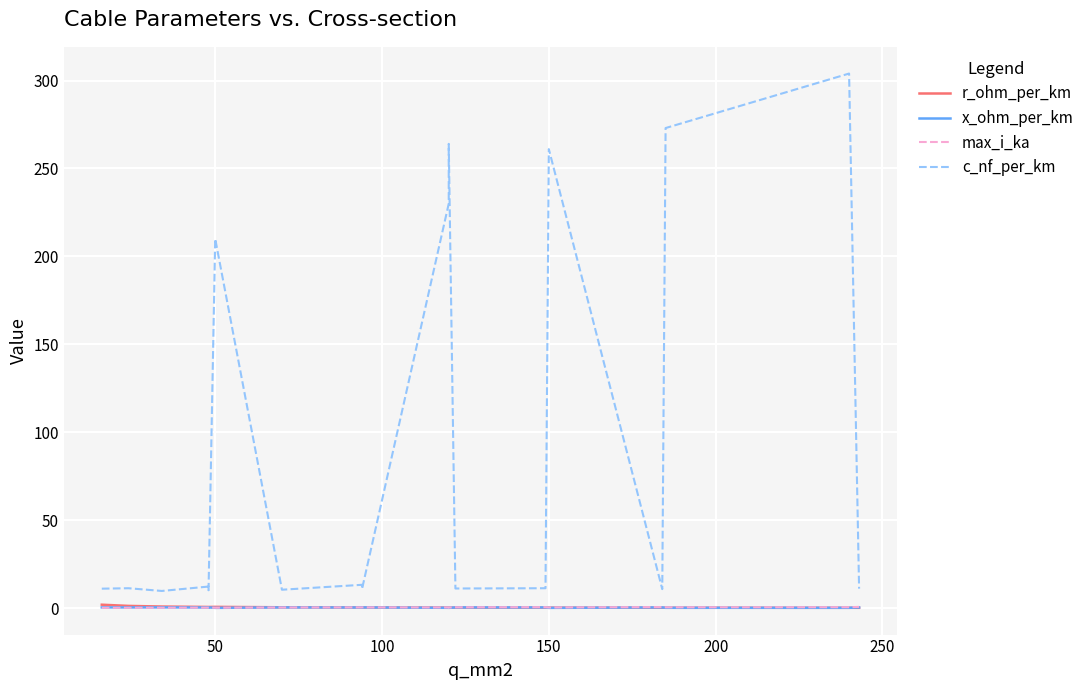

What is the maximum value shown in the chart?

304.0